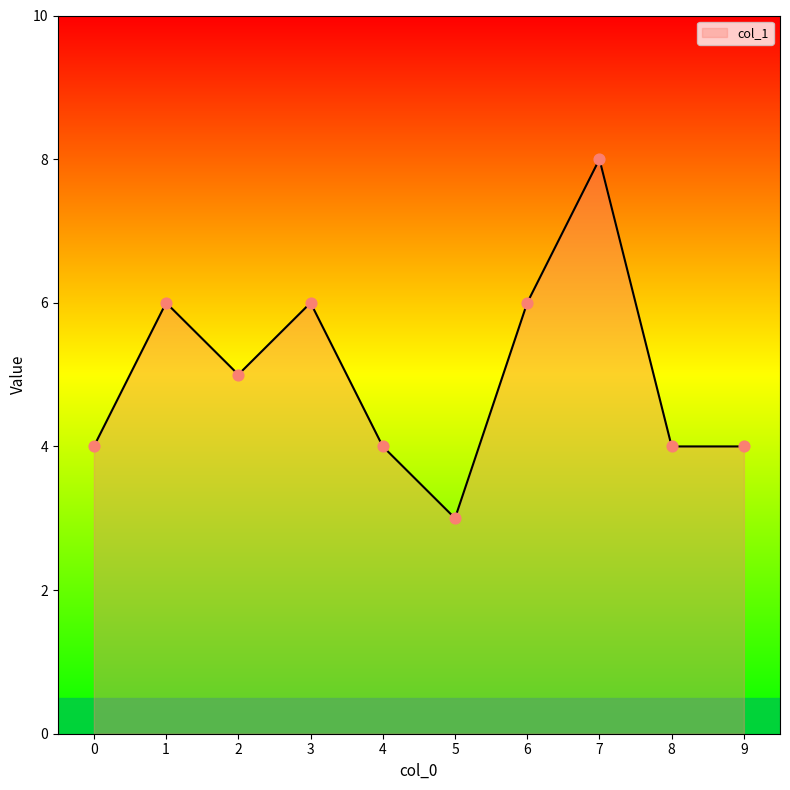

What is the ratio of the value at 1 to the value at 5?

2.0